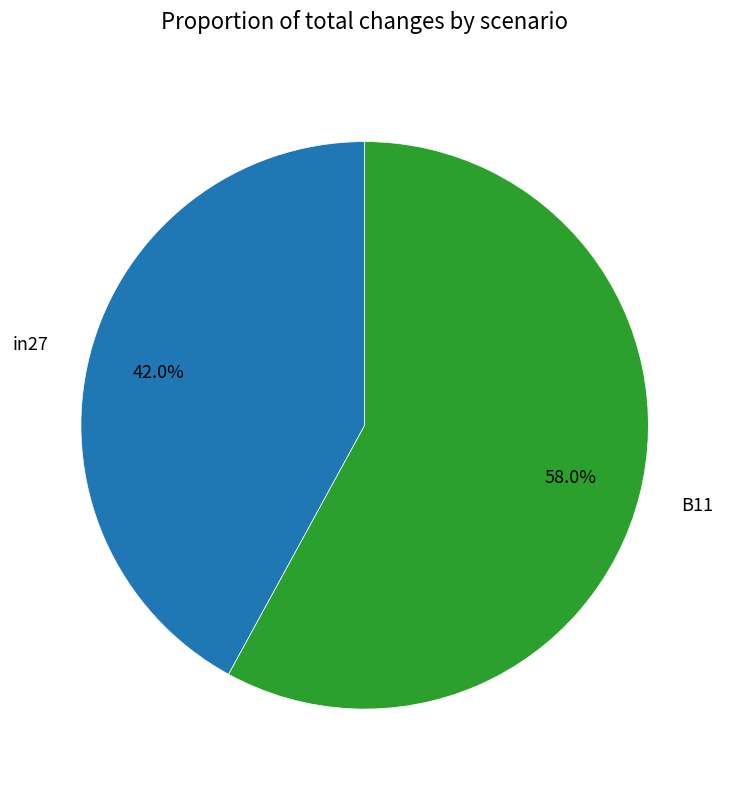

Rank the categories by value from lowest to highest.

in27, B11